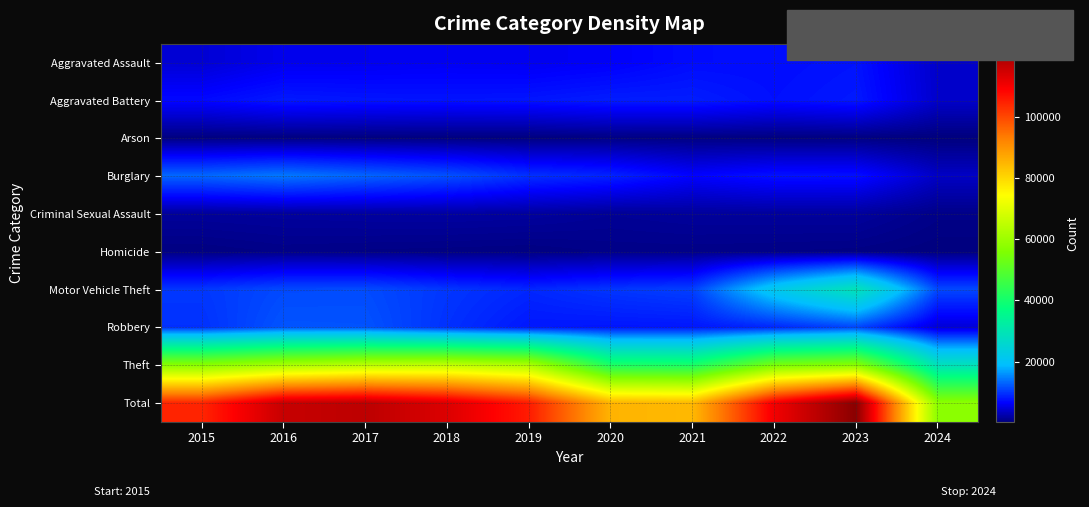

Reading left to right, transcribe all the data shown in this chart.

Aggravated Assault: 2015=4480	2016=5712	2017=5793	2018=6001	2019=5841	2020=6264	2021=7242	2022=7280	2023=7709	2024=3976
Aggravated Battery: 2015=7019	2016=8086	2017=7845	2018=7735	2019=7858	2020=8320	2021=8347	2022=7489	2023=8078	2024=4047
Arson: 2015=448	2016=515	2017=444	2018=373	2019=376	2020=588	2021=529	2022=422	2023=512	2024=246
Burglary: 2015=13184	2016=14289	2017=13001	2018=11747	2019=9638	2020=8758	2021=6662	2022=7593	2023=7482	2024=3733
Criminal Sexual Assault: 2015=1701	2016=1849	2017=1976	2018=2033	2019=1909	2020=1485	2021=1736	2022=1796	2023=1821	2024=823
Homicide: 2015=496	2016=786	2017=672	2018=588	2019=499	2020=787	2021=804	2022=724	2023=625	2024=283
Motor Vehicle Theft: 2015=10068	2016=11285	2017=11380	2018=9985	2019=8977	2020=9959	2021=10603	2022=21461	2023=29243	2024=11178
Robbery: 2015=9638	2016=11960	2017=11880	2018=9681	2019=7995	2020=7855	2021=7920	2022=8962	2023=11056	2024=4581
Theft: 2015=57351	2016=61623	2017=64386	2018=65289	2019=62495	2020=41335	2021=40810	2022=54879	2023=57405	2024=28799
Total: 2015=104385	2016=116105	2017=117377	2018=113432	2019=105588	2020=85351	2021=84653	2022=110606	2023=123931	2024=57666